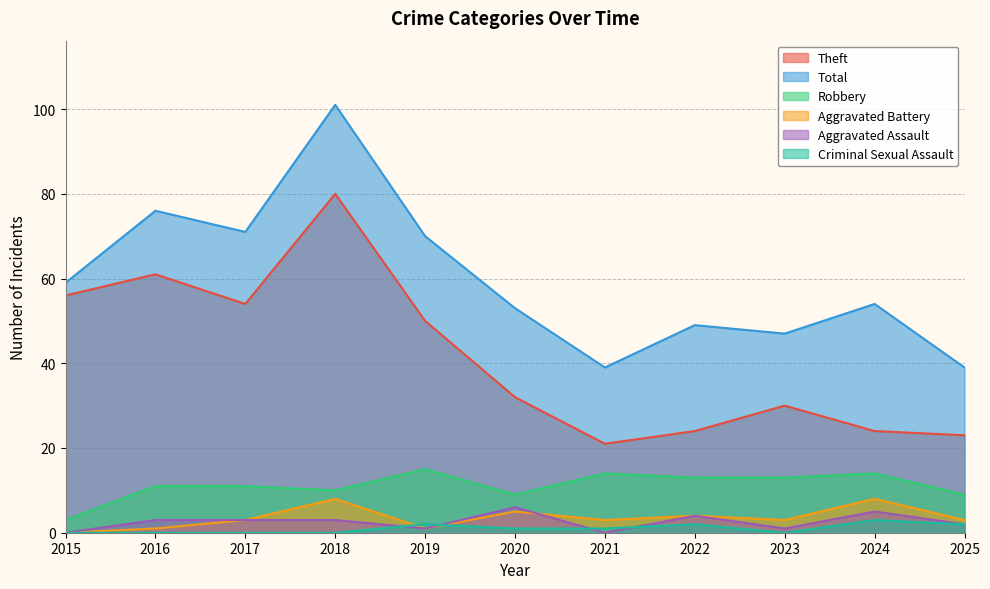

At which category does the chart reach its minimum across all series?

2015